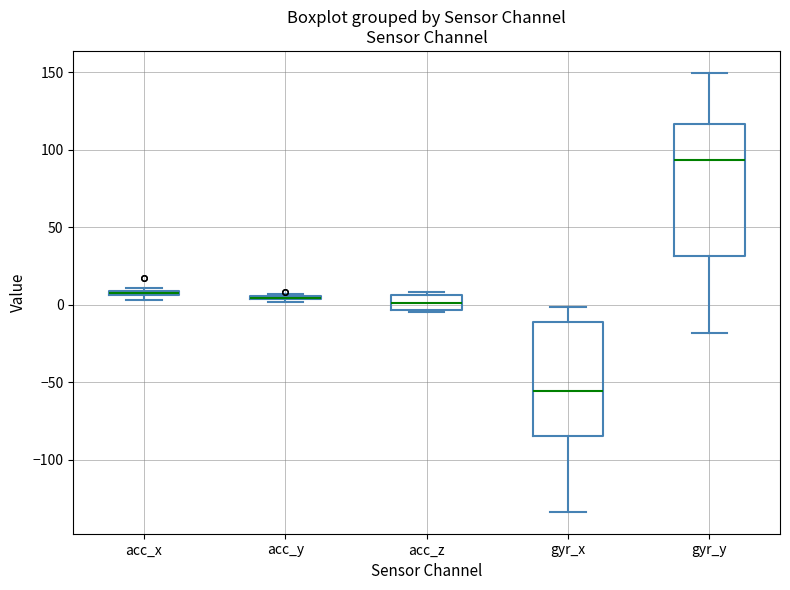

Where does the median line of the box for gyr_y sit on the y-axis? The values are not printed on the chart, so give them approximately, as read against the axis.

95